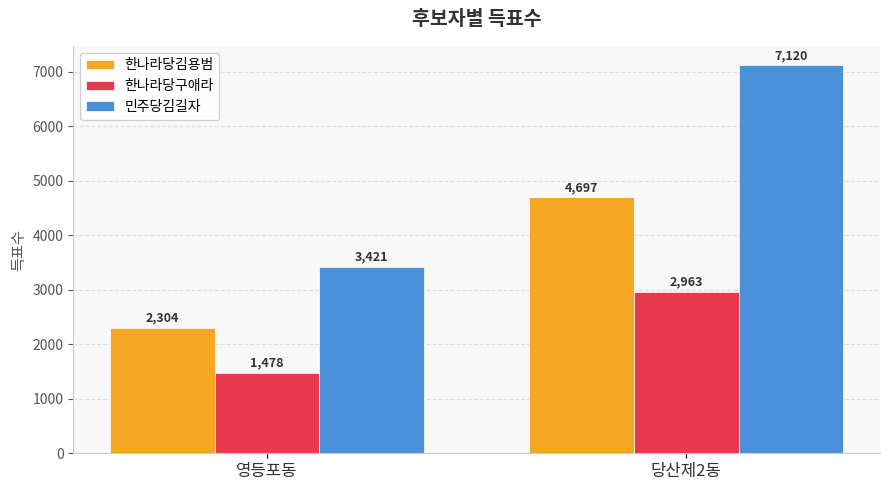

How many data points in 민주당김길자 are less than 7120?

1